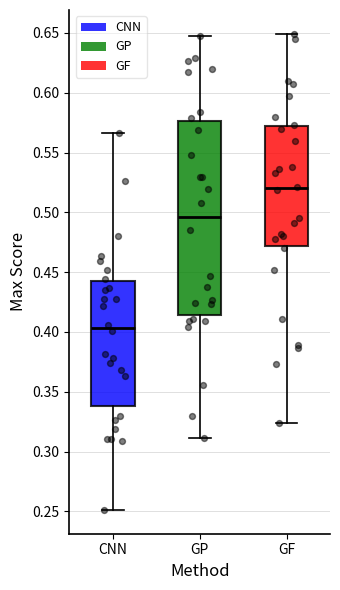

Which box is the tallest, from its lower edge to its upper edge?

GP